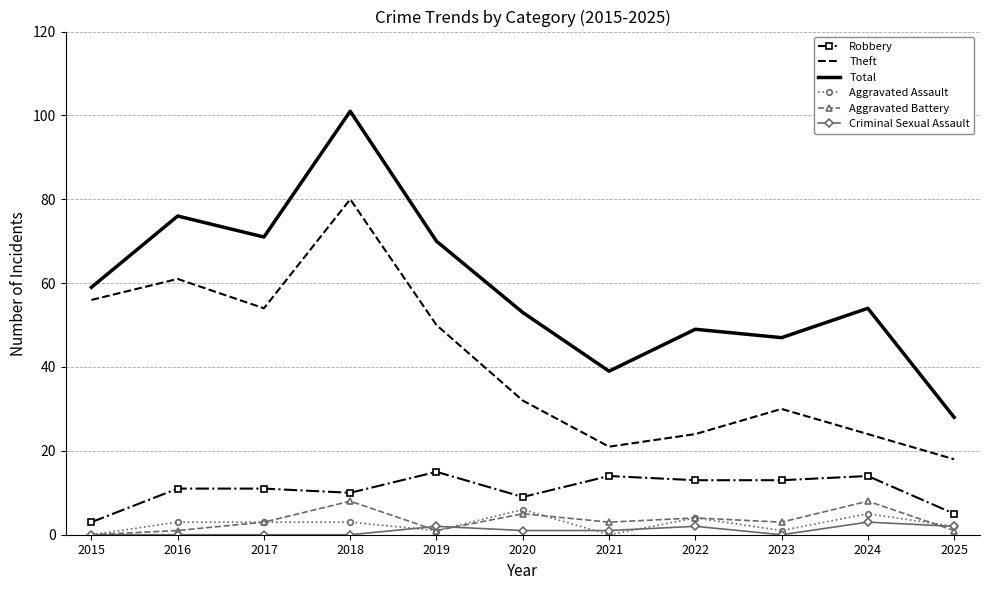

Reading left to right, extract all data points from this chart.

Robbery: 3	11	11	10	15	9	14	13	13	14	5
Theft: 56	61	54	80	50	32	21	24	30	24	18
Total: 59	76	71	101	70	53	39	49	47	54	28
Aggravated Assault: 0	3	3	3	1	6	0	4	1	5	2
Aggravated Battery: 0	1	3	8	1	5	3	4	3	8	1
Criminal Sexual Assault: 0	0	0	0	2	1	1	2	0	3	2